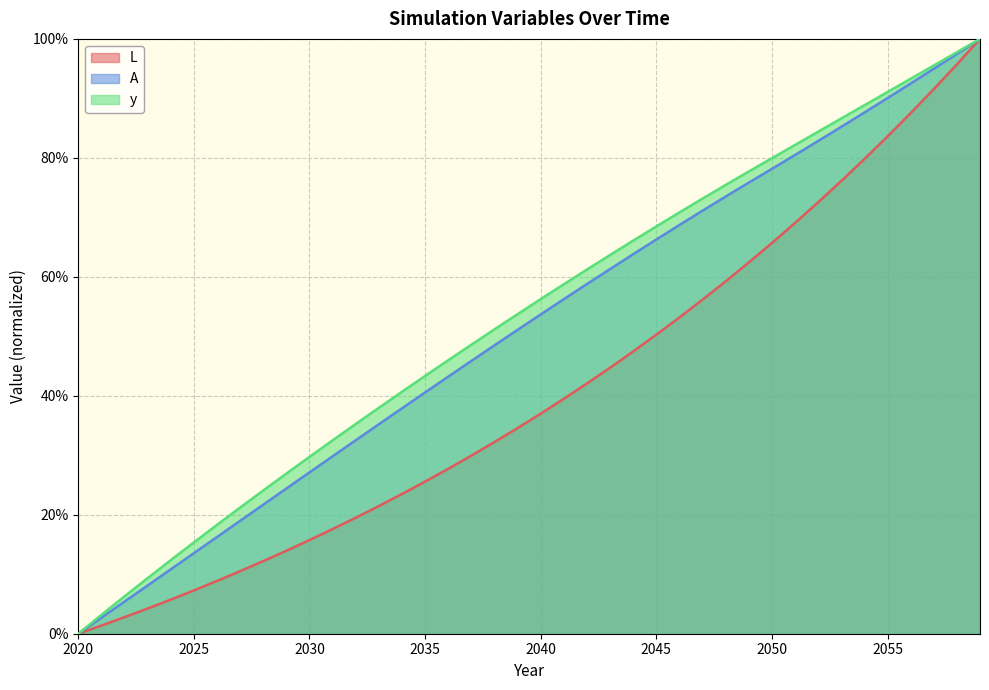

Which series has the widest spread of values?

y